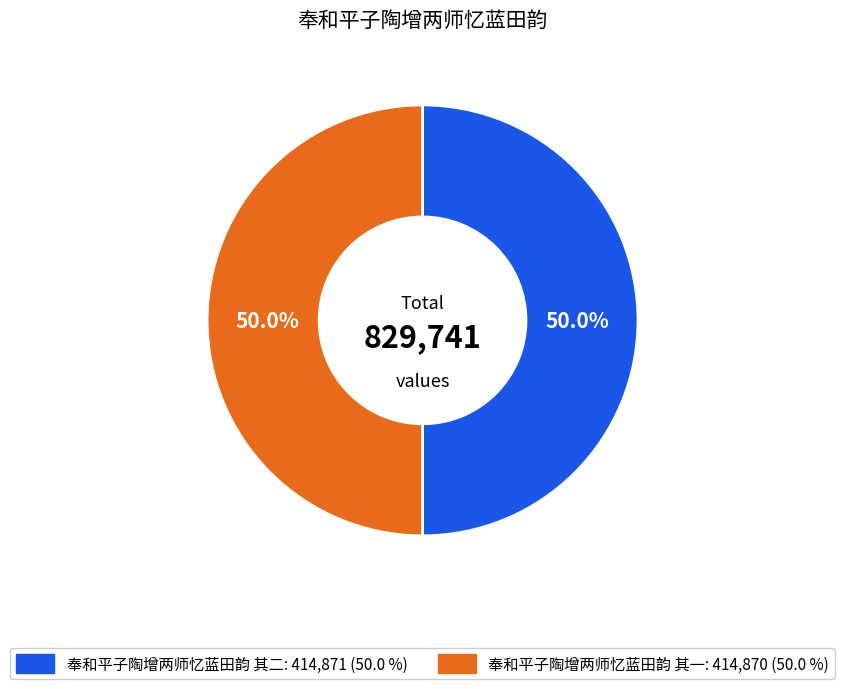

Approximately how many times larger is the value at 奉和平子陶增两师忆蓝田韵 其二 compared to 奉和平子陶增两师忆蓝田韵 其一?

1.0